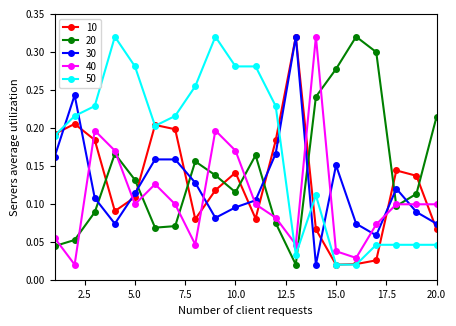

Count the number of data series in this chart.

5